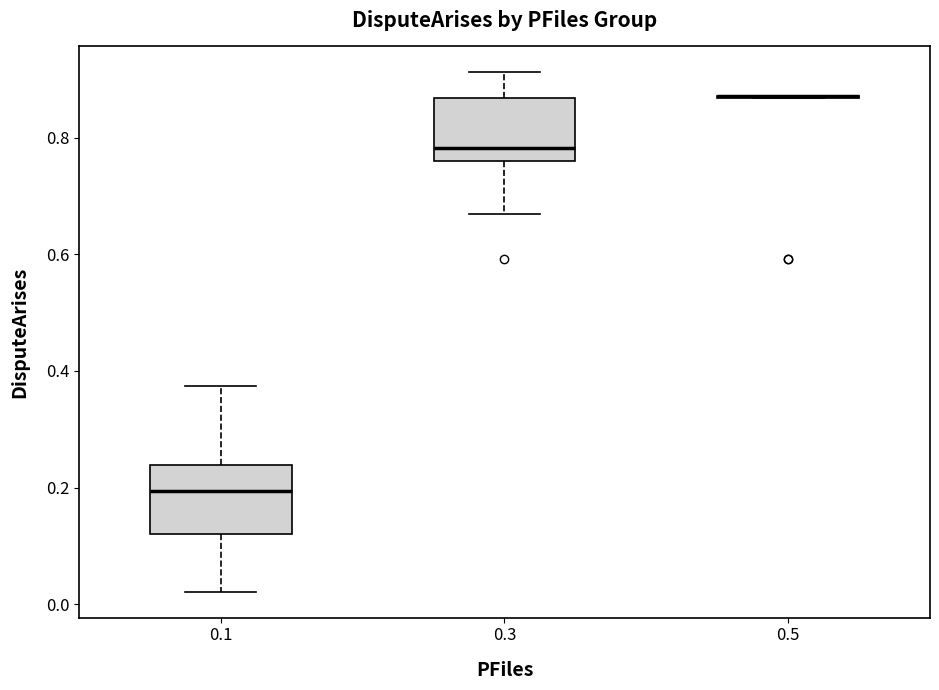

Reading left to right, transcribe this box plot: for each box, give where its median line is, the range the box spans, and where its two whiskers end, as read against the y-axis. The values are not printed on the chart, so give them approximately, as read against the axis.

0.1: median 0.20, box 0.12 to 0.24, whiskers 0.02 to 0.38
0.3: median 0.78, box 0.76 to 0.86, whiskers 0.66 to 0.92
0.5: box collapsed to a line at 0.88, whiskers 0.86 to 0.88